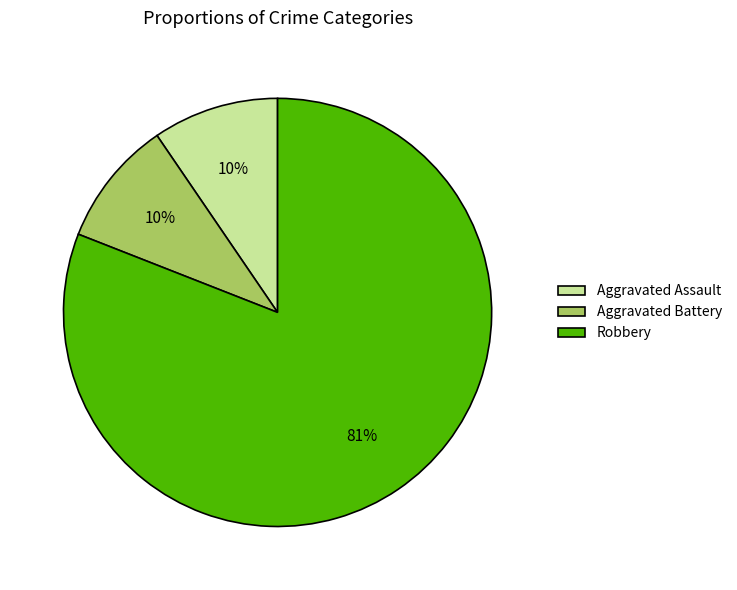

Does Aggravated Battery account for over 50% of the chart?

No